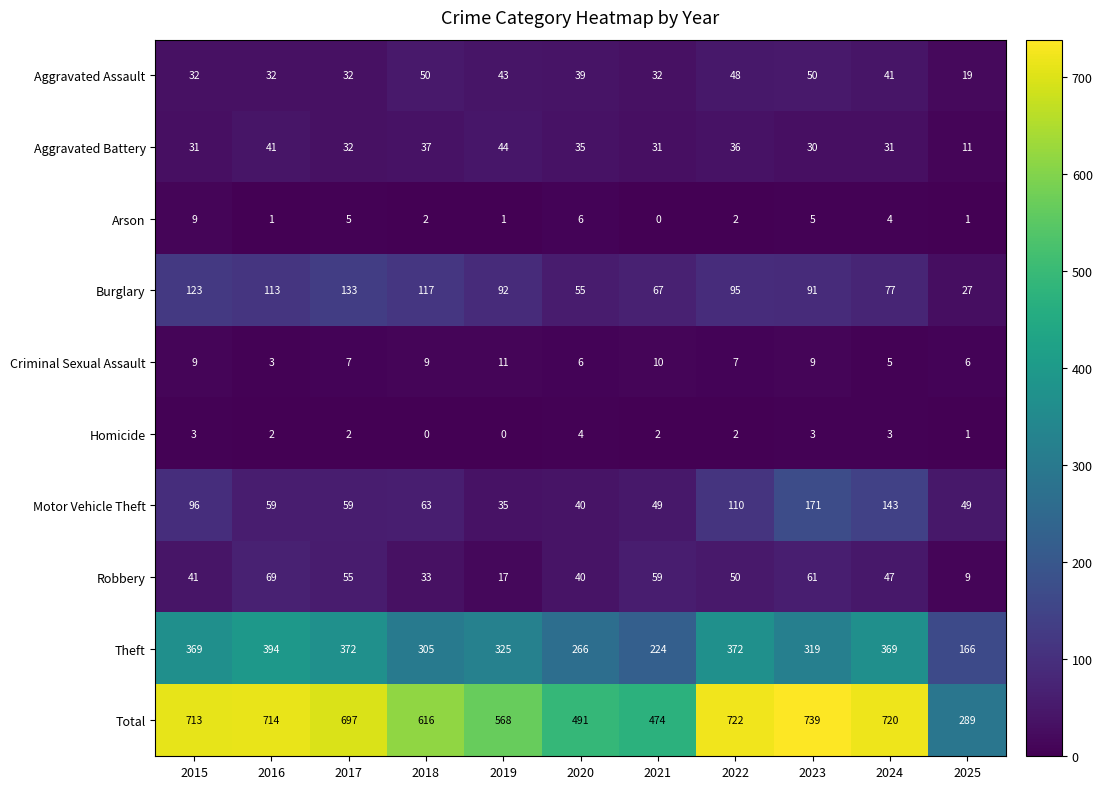

What is the total value across all series at 2020?

982